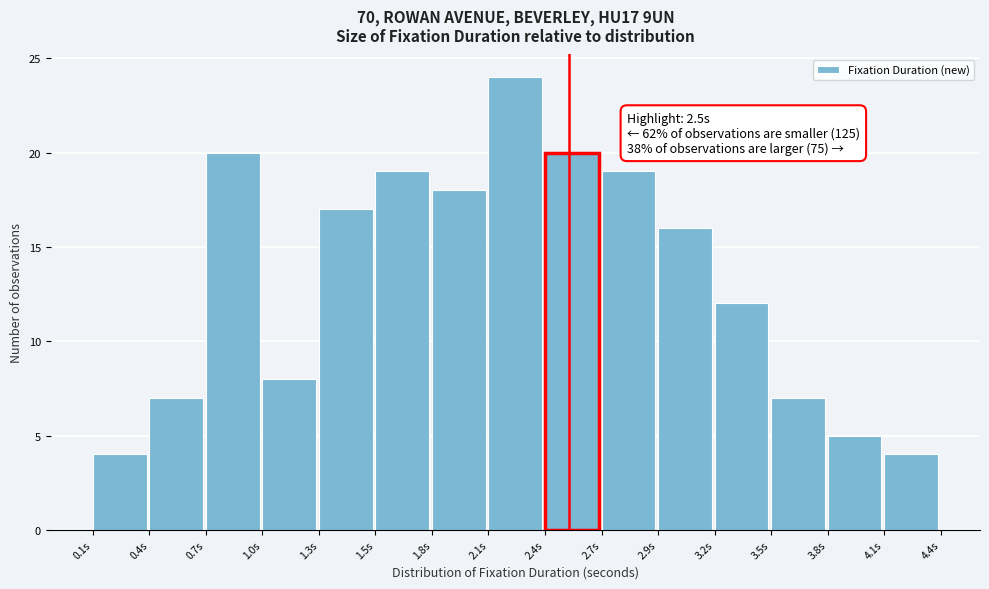

Reading left to right, transcribe all the data shown in this chart.

4	7	20	8	17	19	18	24	20	19	16	12	7	5	4